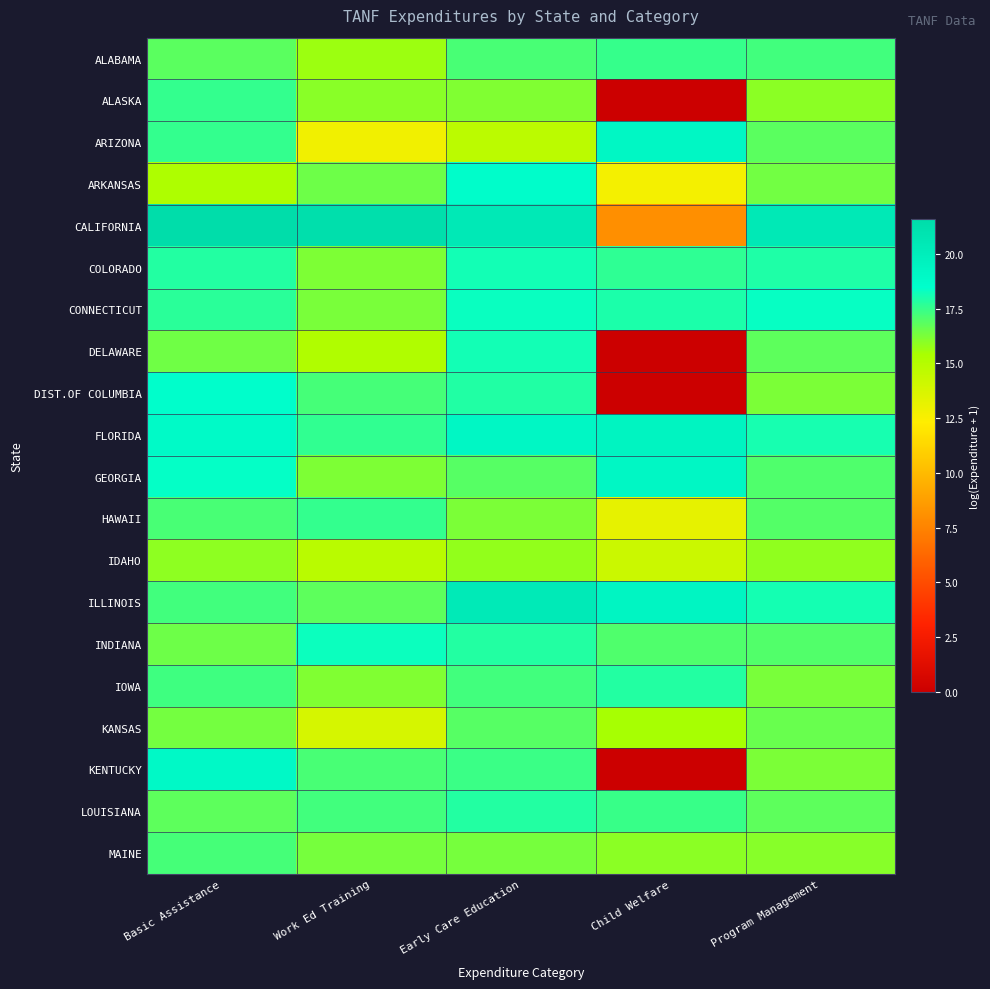

Count the number of data series in this chart.

20